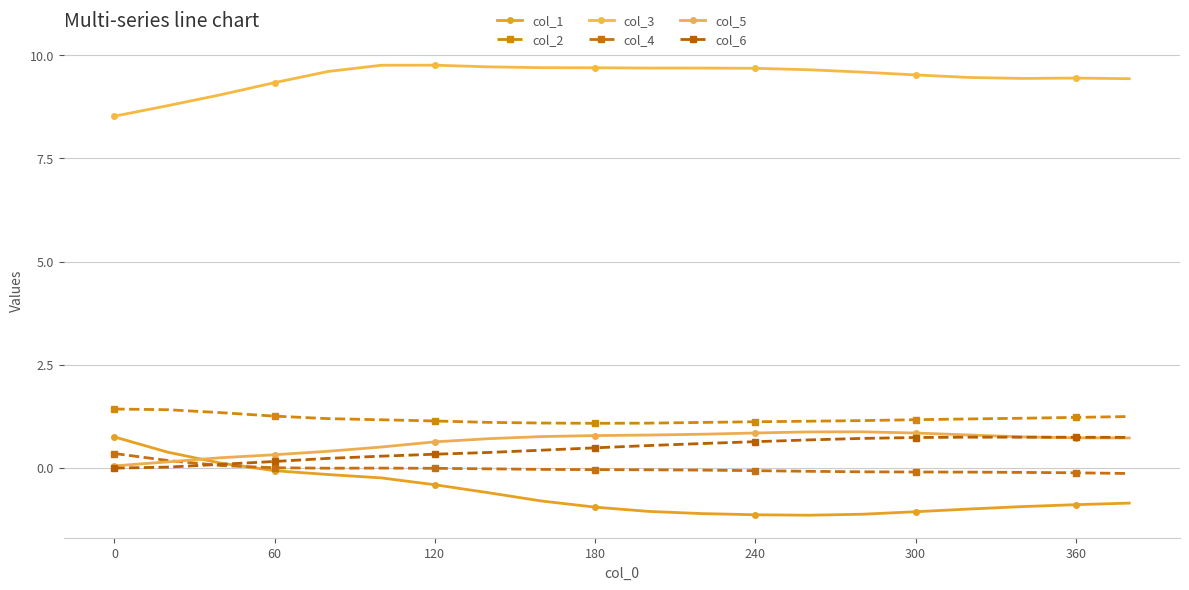

How many lines are shown in the chart?

6